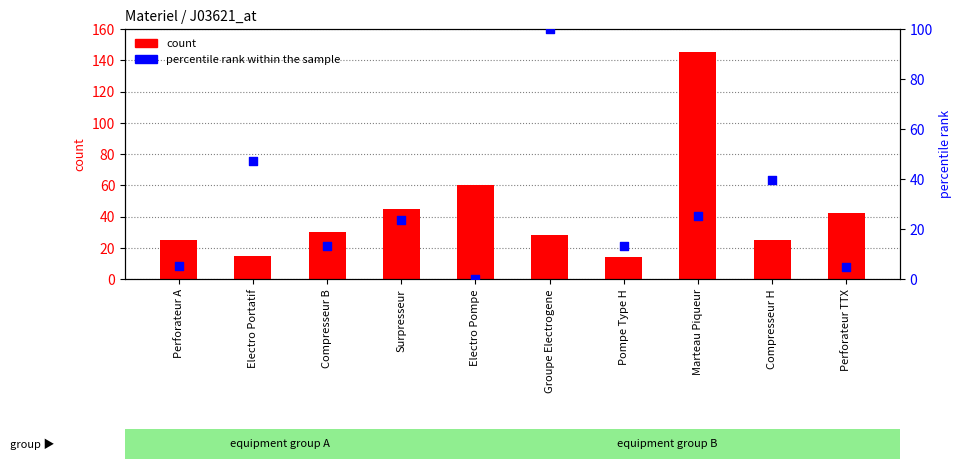

At how many categories does at least one series exceed 22?

9